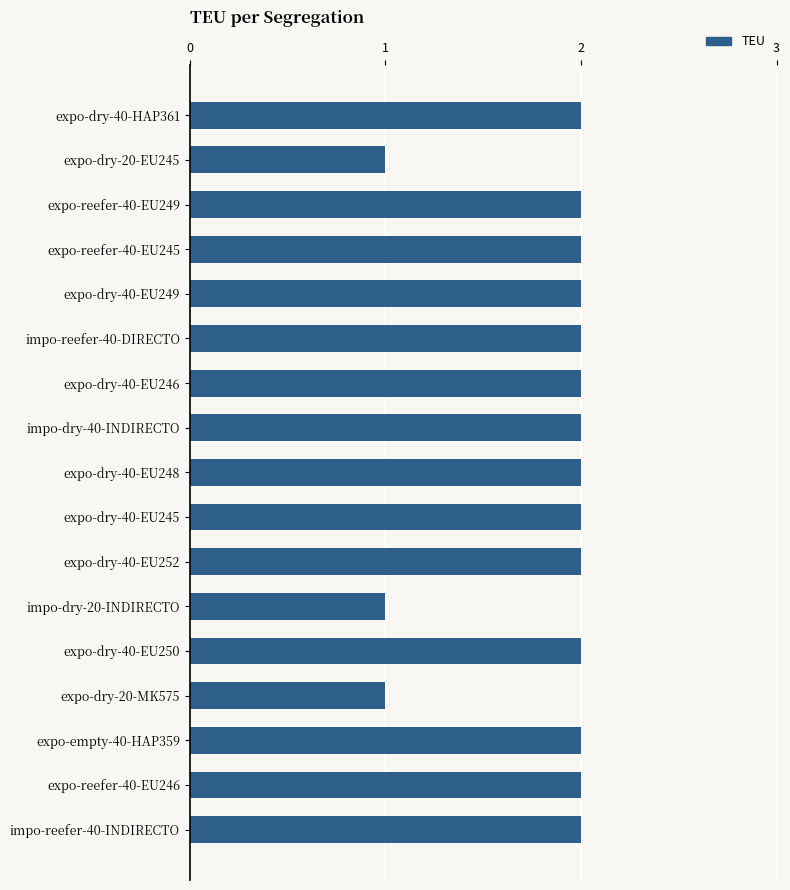

The chart shows a value of 1 at expo-dry-20-EU245. True or false?

True